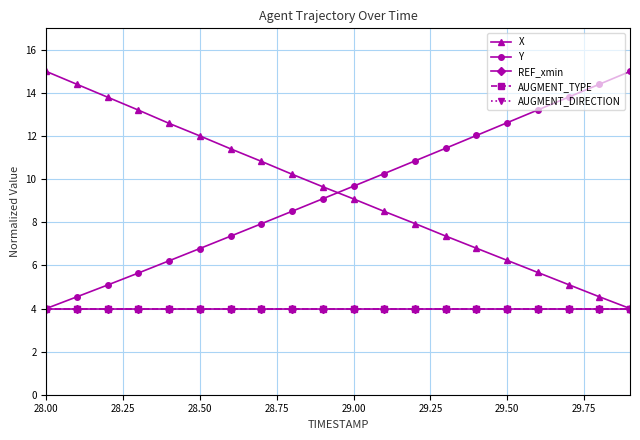

Which series has the largest total across all categories?

Y